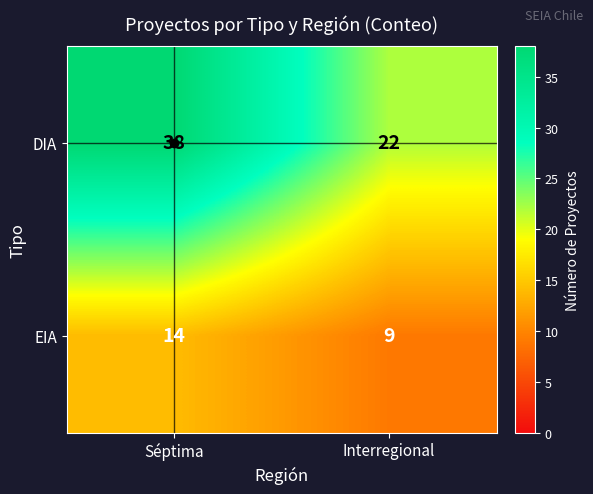

Which category has the highest value across all series?

Séptima